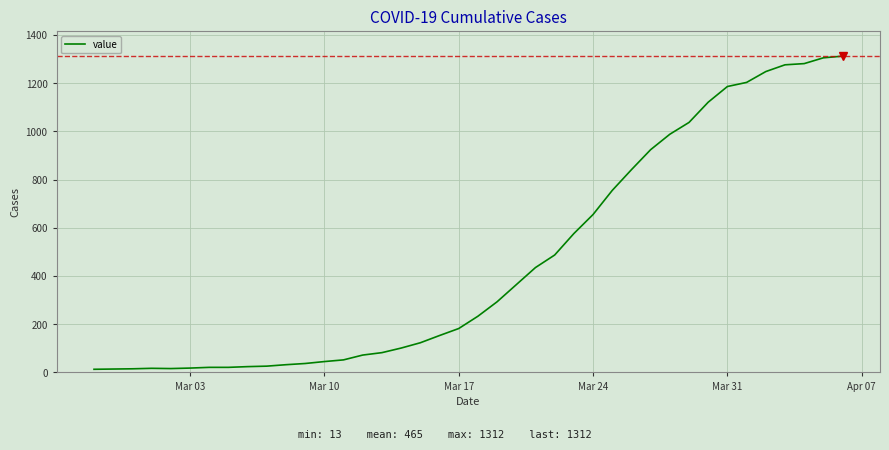

What is the greatest value displayed?

1312